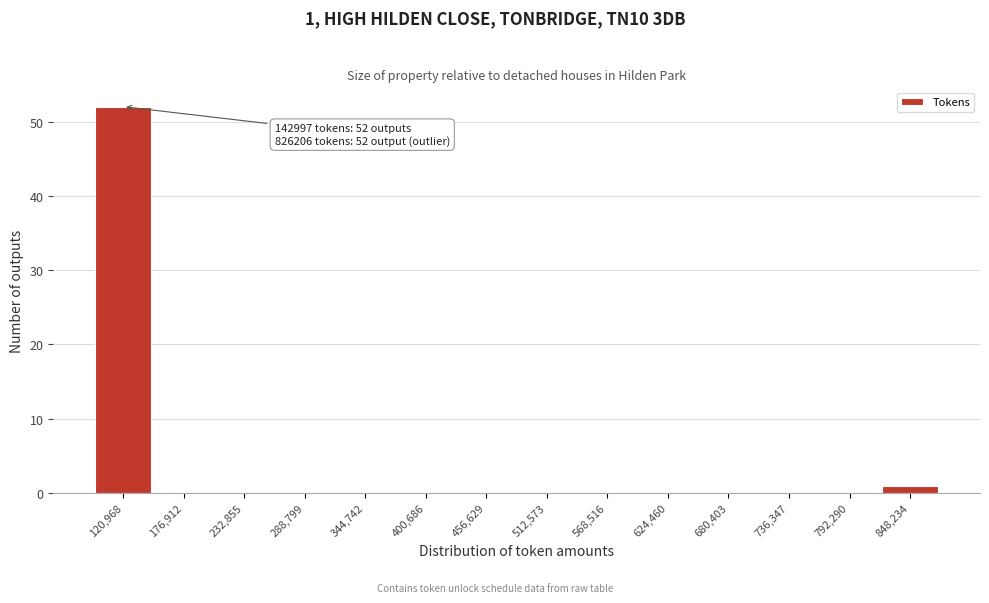

Which range on the x-axis has the tallest bar?

90000 to 150000